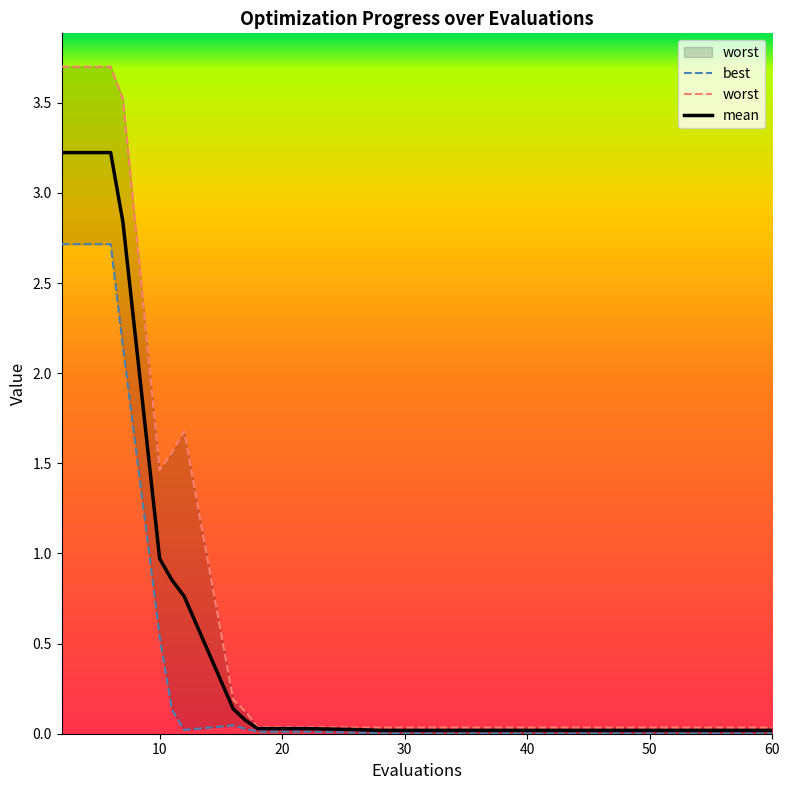

True or false: mean and worst cross at least once.

False